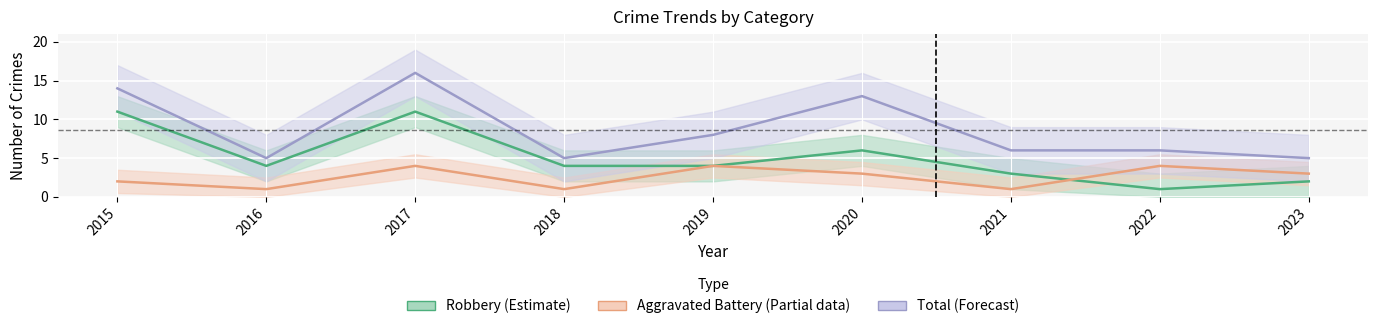

Reading left to right, extract all data points from this chart.

Robbery (Estimate): 2015=11	2016=4	2017=11	2018=4	2019=4	2020=6	2021=3	2022=1	2023=2
Aggravated Battery (Partial): 2015=2	2016=1	2017=4	2018=1	2019=4	2020=3	2021=1	2022=4	2023=3
Total (Forecast): 2015=14	2016=5	2017=16	2018=5	2019=8	2020=13	2021=6	2022=6	2023=5